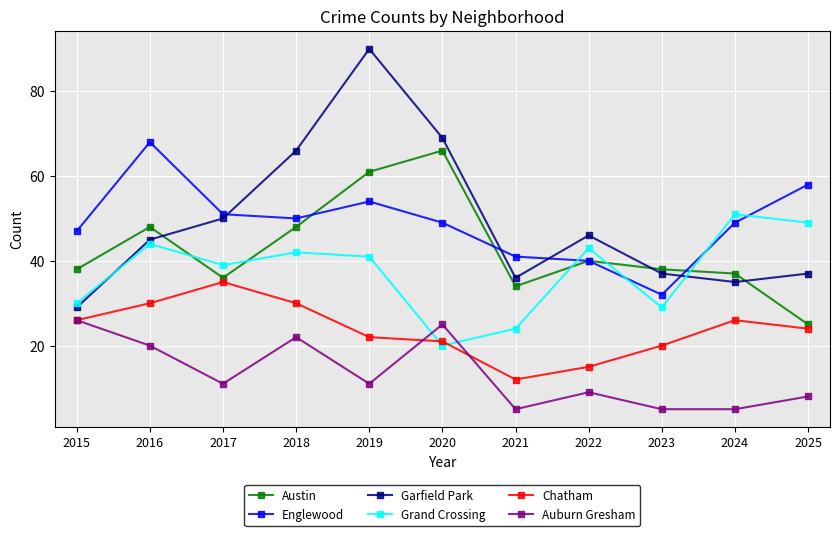

In Chatham, how many points are lower than both neighbors (excluding endpoints)?

1